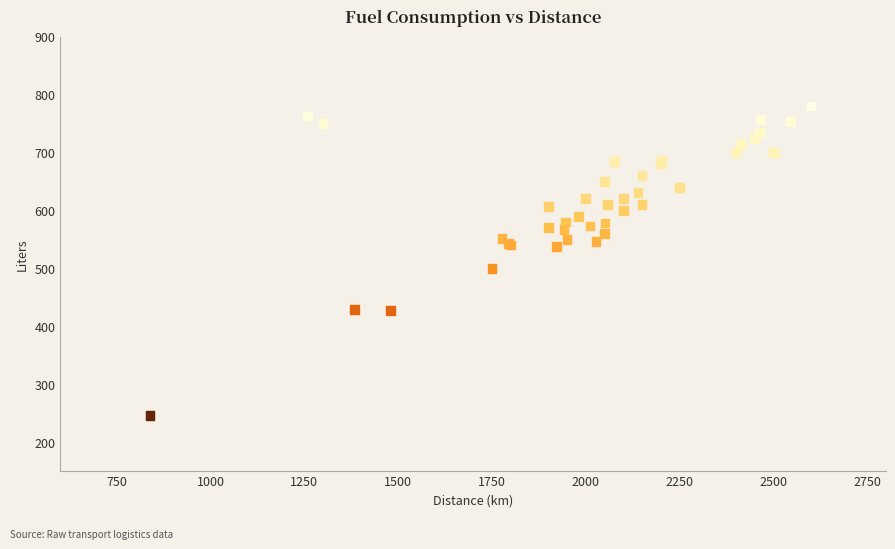

What Y value in the scatter plot is closest to 513?

500